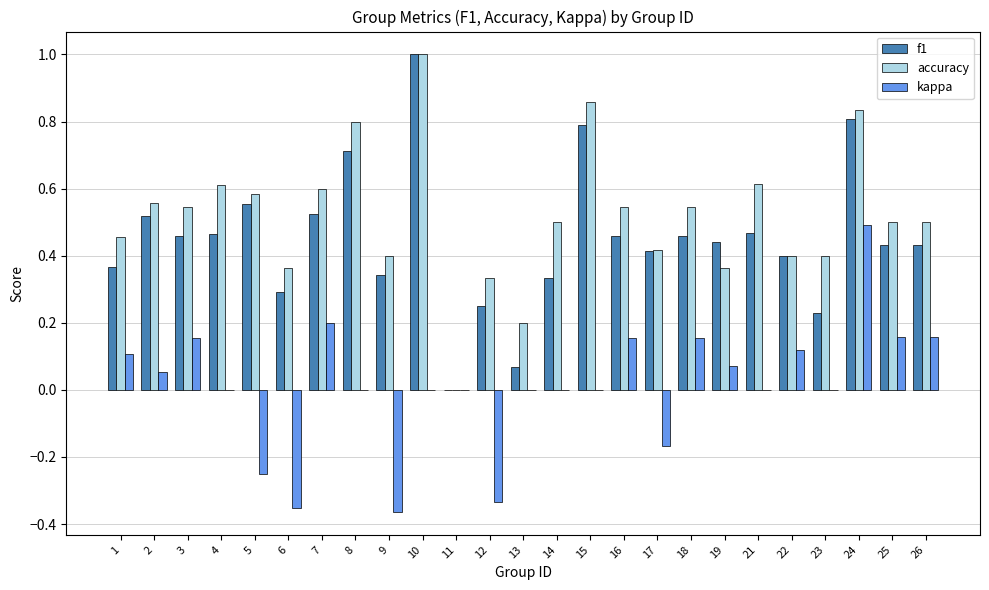

What is the maximum value shown in the chart?

1.0